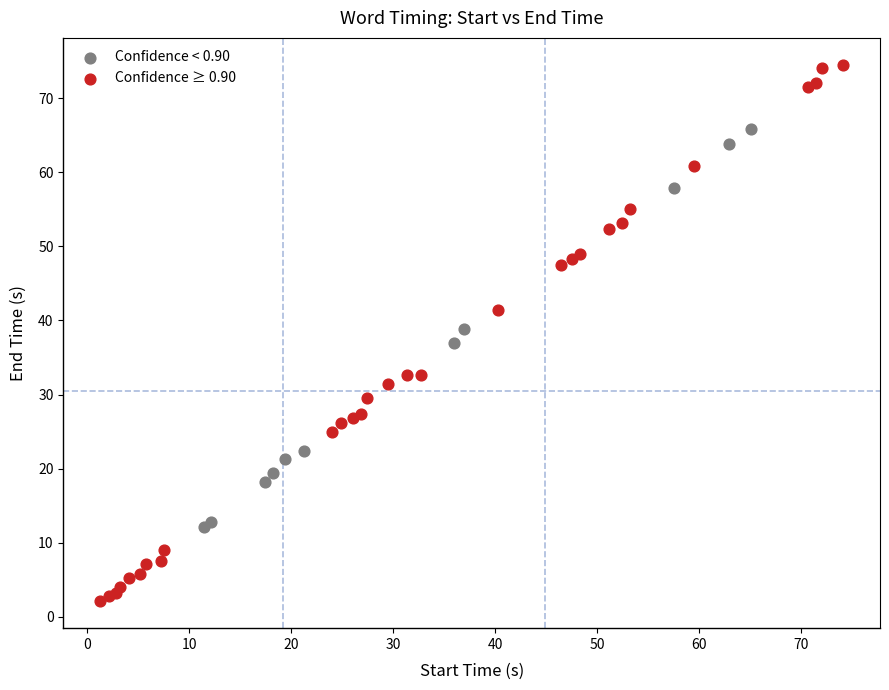

Which series has the largest Y range (max minus min)?

Confidence ≥ 0.90